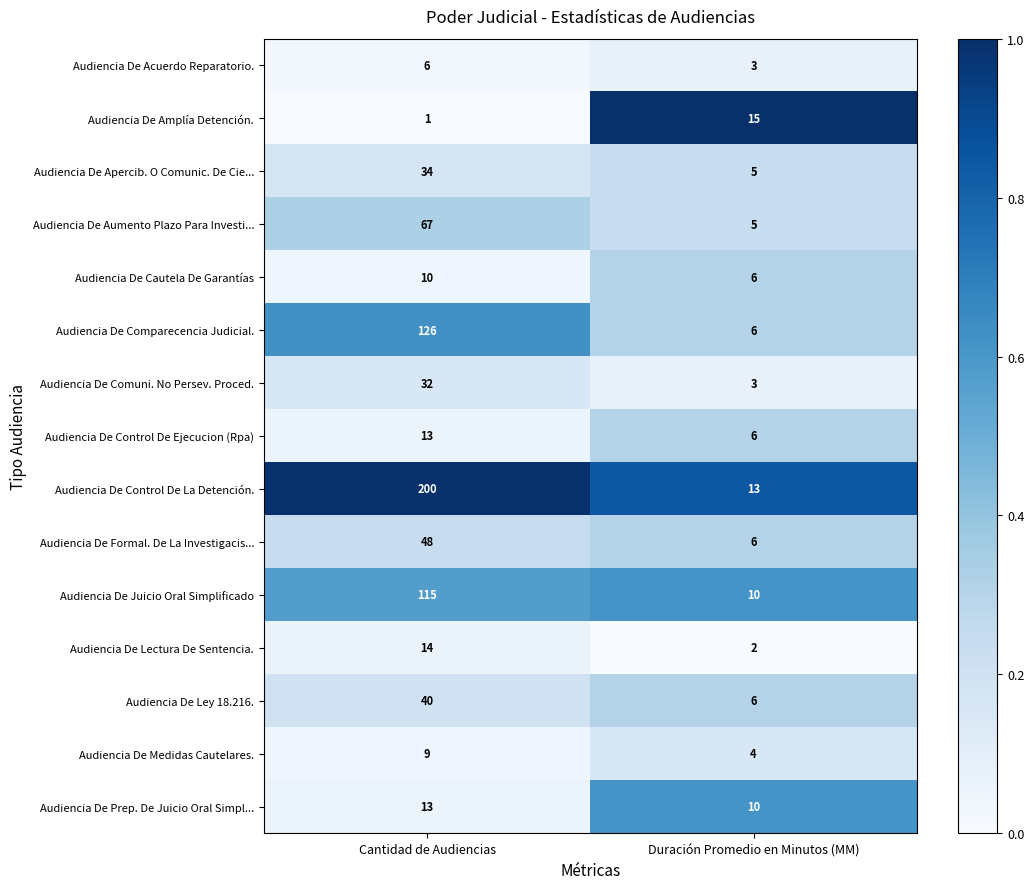

What is the maximum value shown in the chart?

200